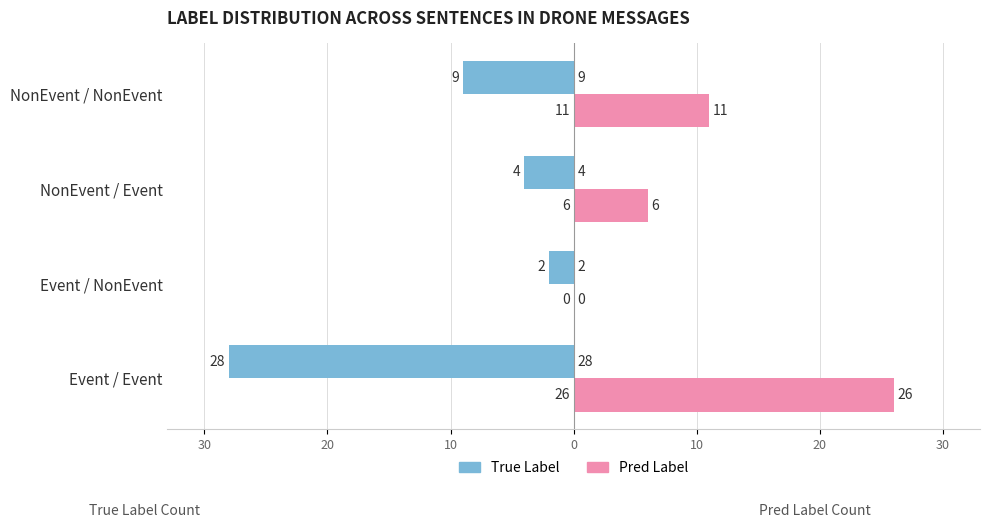

What are all the series names shown in the legend?

True Label, Pred Label